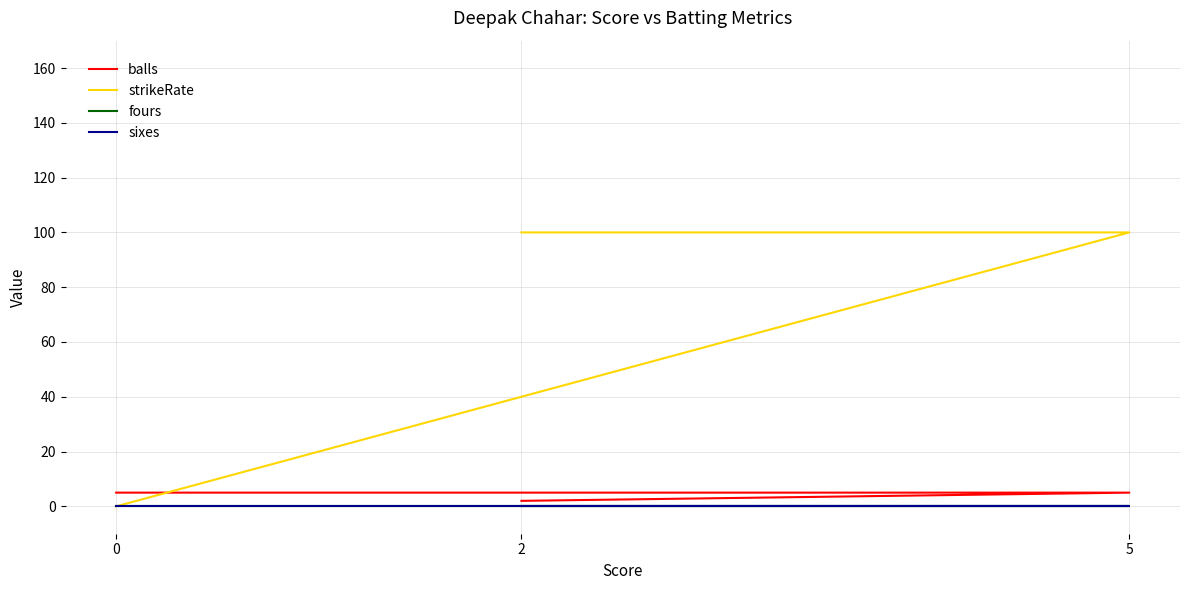

At which category is the sum across all series the highest?

5